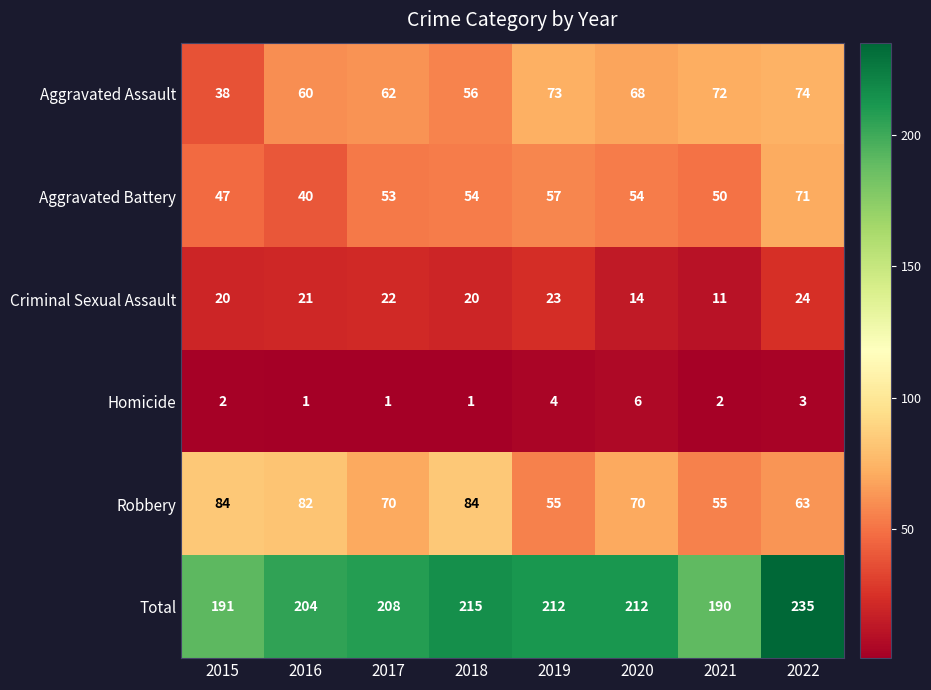

Count the number of categories in the chart.

8